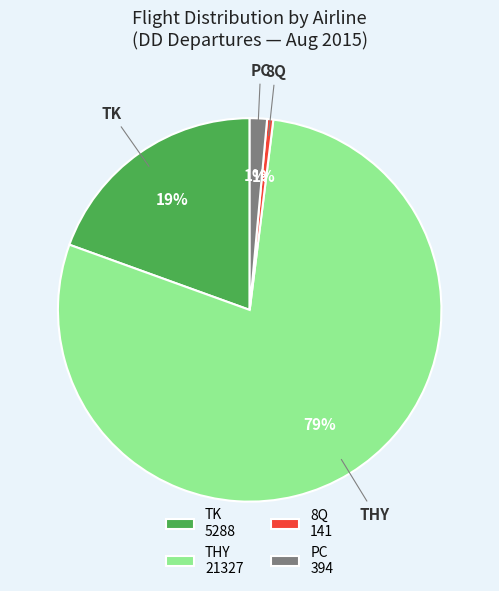

Between PC 394 and THY 21327, which is larger?

THY 21327